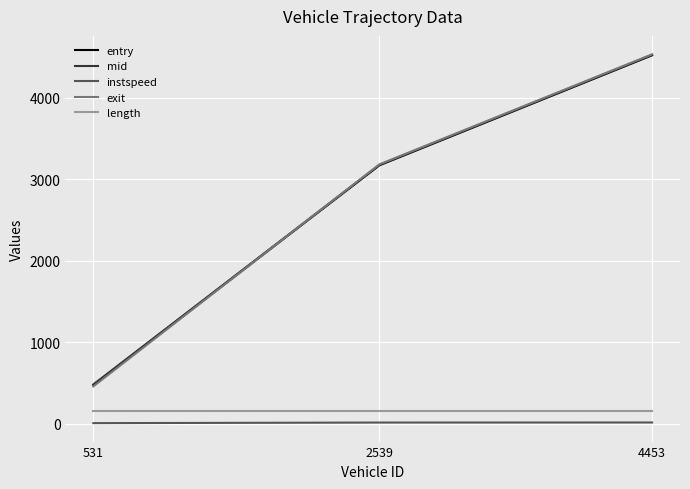

Which series has the widest spread of values?

exit